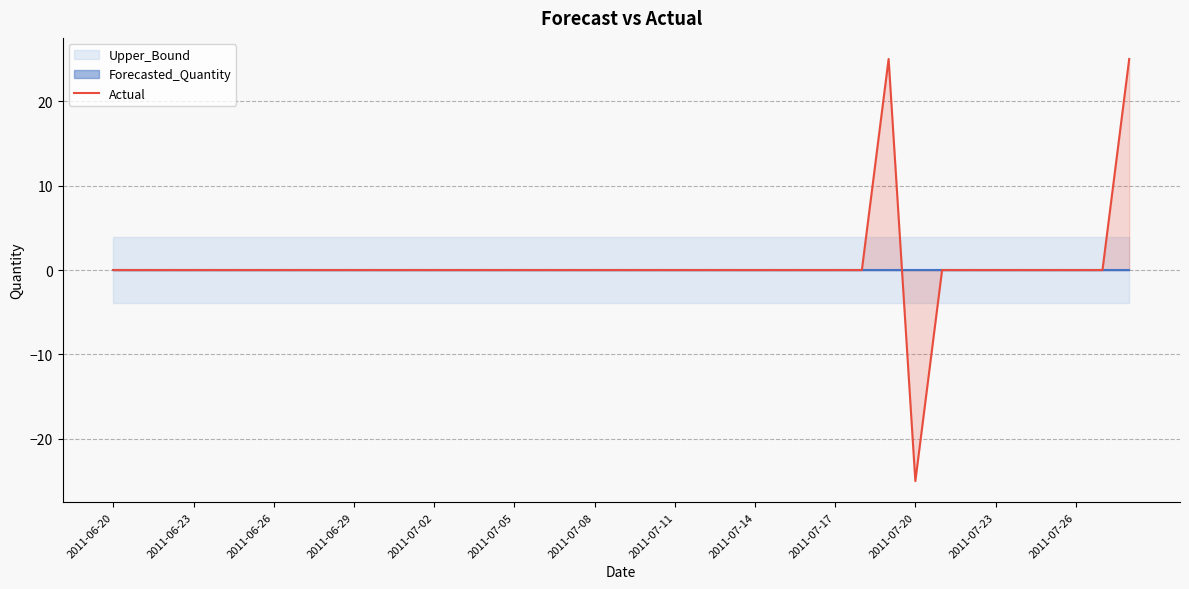

The value of Actual at 2011-07-11 is -31. True or false?

False